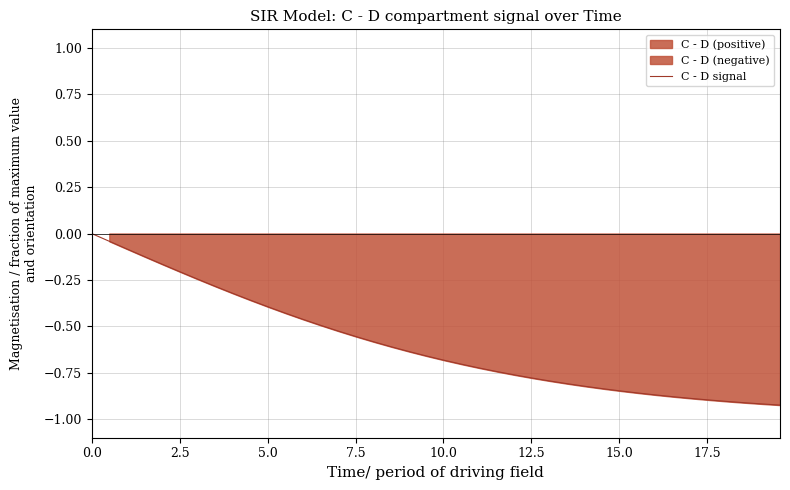

True or false: the data shows -0.5 at 25.

False